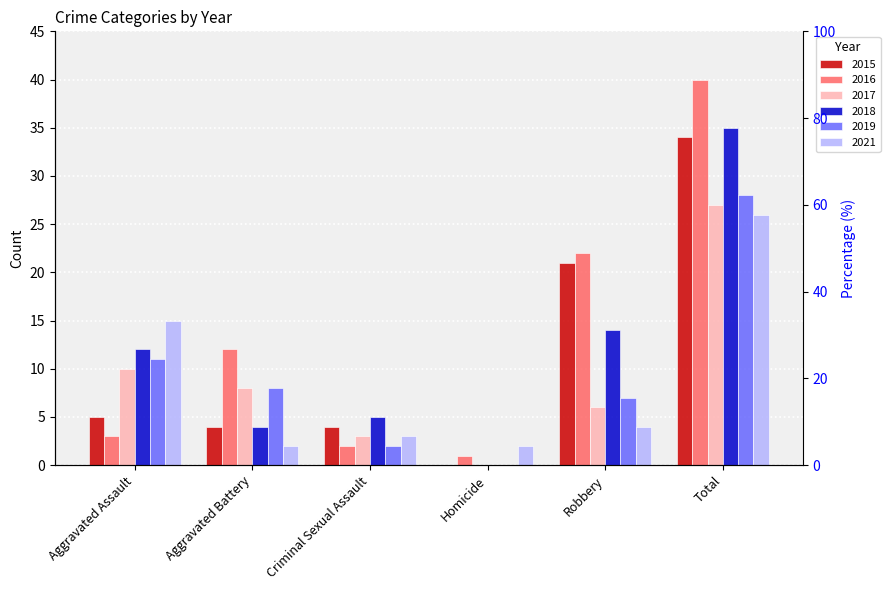

True or false: 2019 has a value of 11 at Homicide.

False